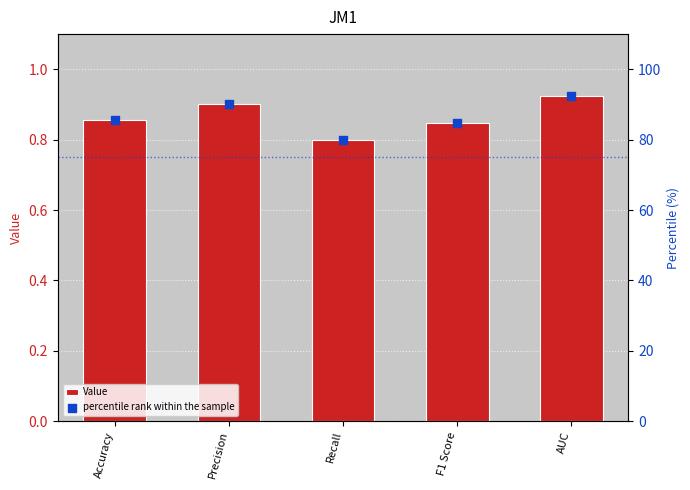

What are all the series names shown in the legend?

Value, percentile rank within the sample